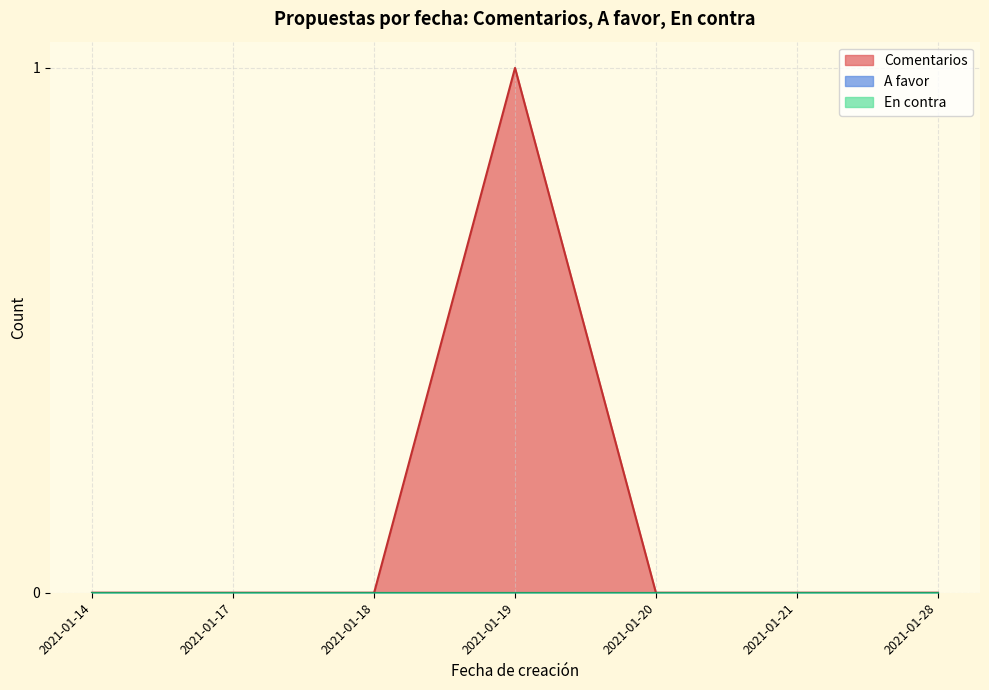

How many lines are shown in the chart?

3